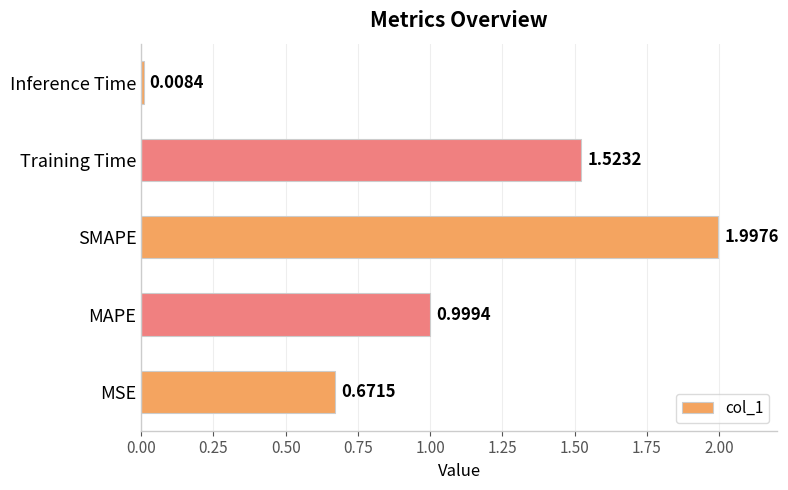

Does the chart contain any negative values?

No